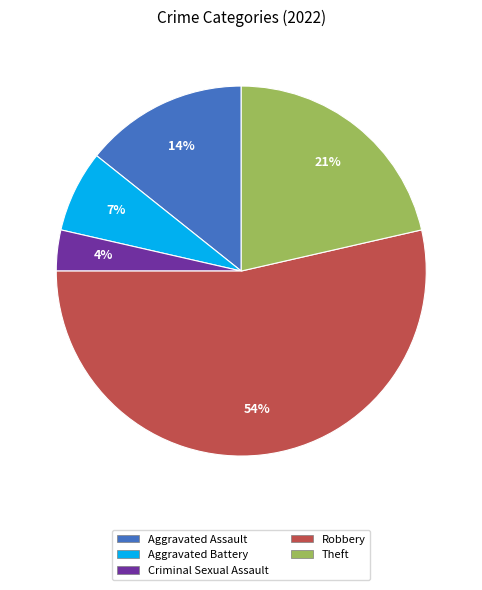

How many segments does this pie chart have?

5